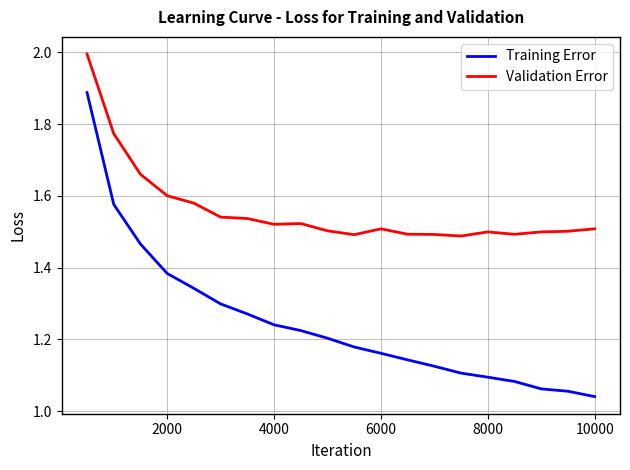

Which series has the largest range (max minus min)?

Training Error